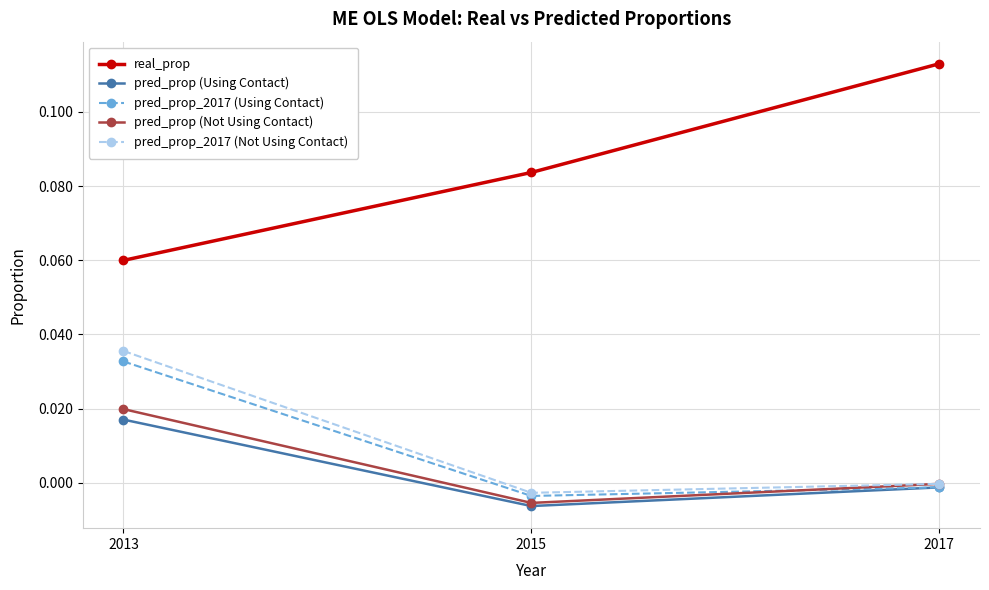

How many lines are shown in the chart?

5